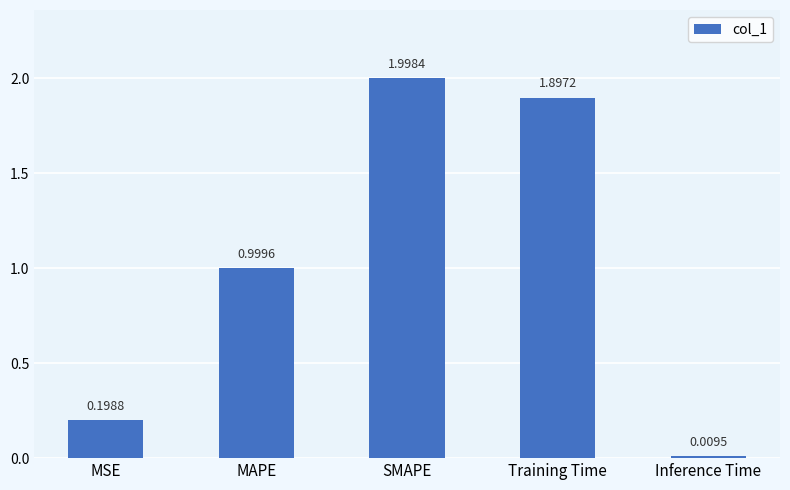

List the labels in order of value, smallest first.

Inference Time, MSE, MAPE, Training Time, SMAPE